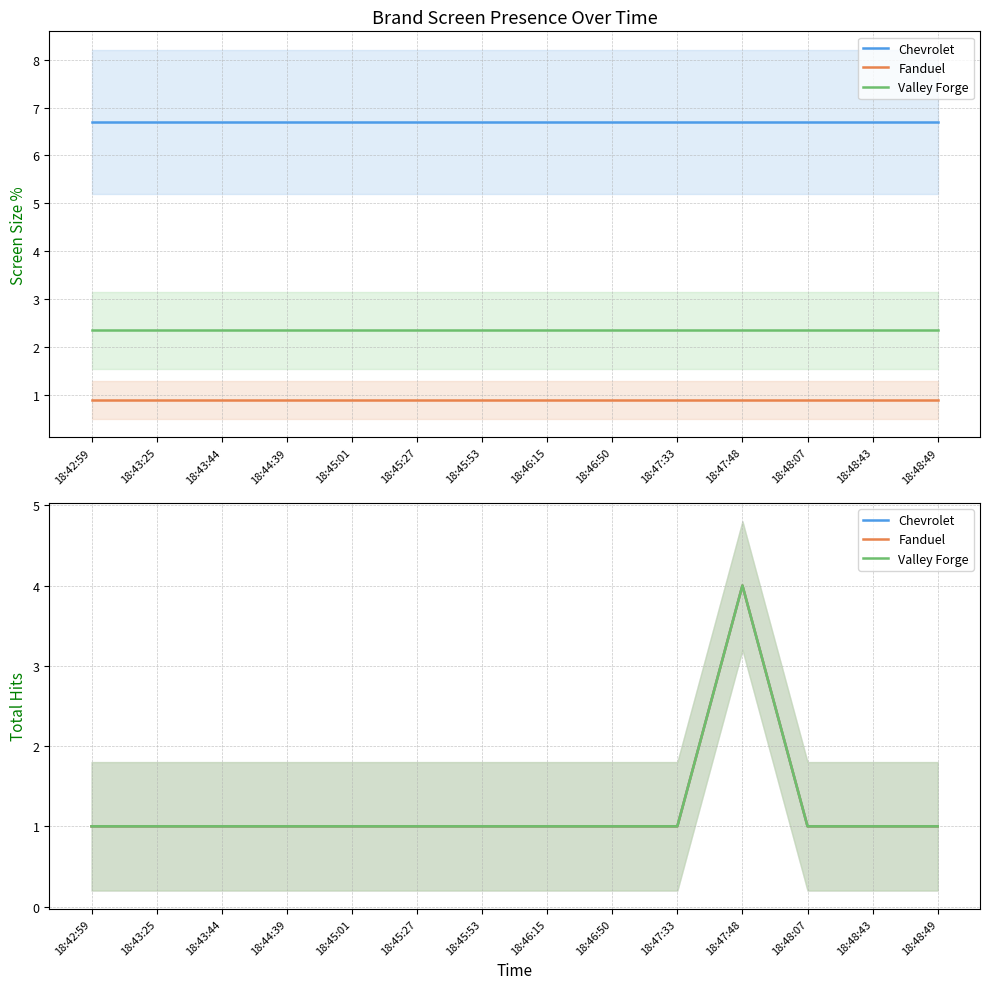

True or false: Fanduel and Valley Forge intersect in this chart.

False